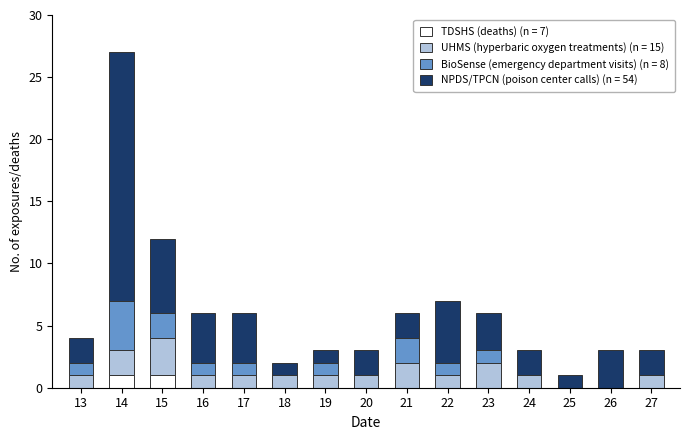

At which category is the sum across all series the highest?

14